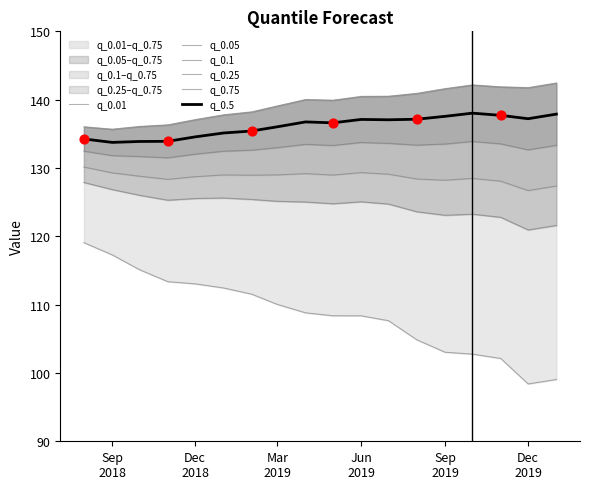

Is the value of q_0.1 at Sep 2018 greater than the value of q_0.01 at Sep 2019?

Yes